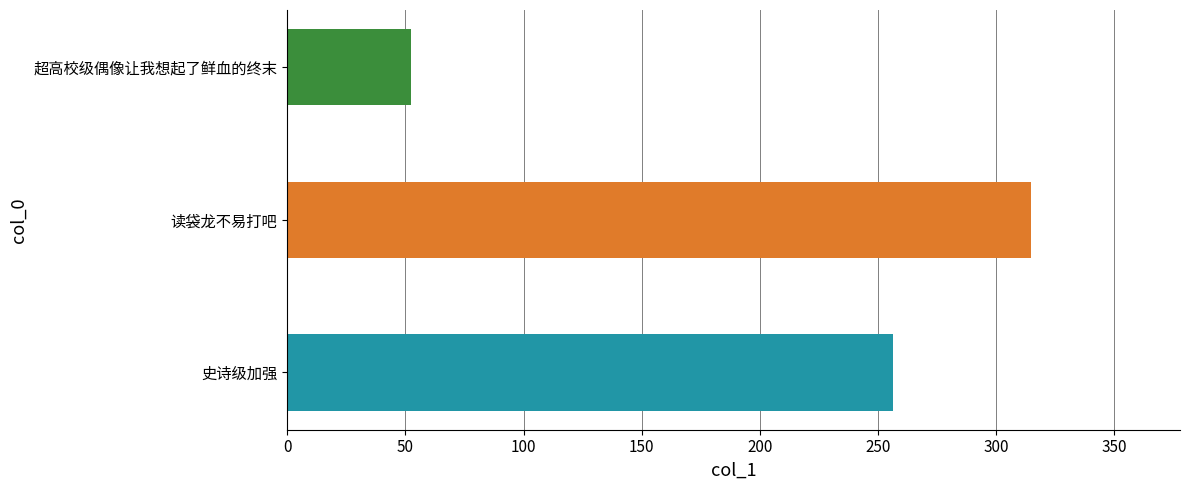

What is the change in value from 史诗级加强 to 读袋龙不易打吧?

+58.7